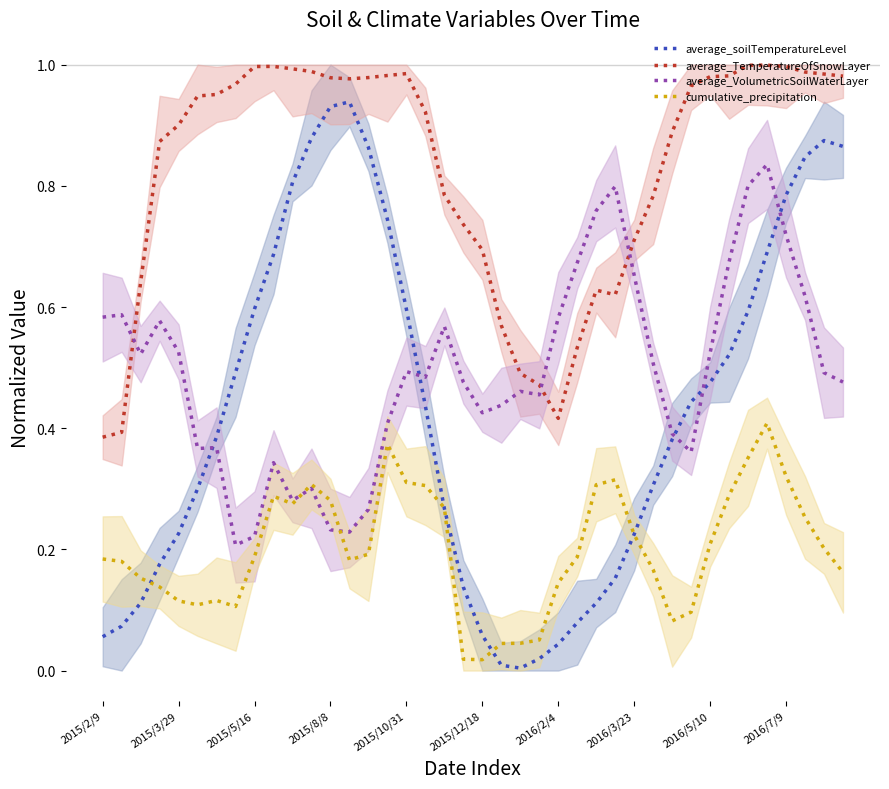

Is it true that average_TemperatureOfSnowLayer equals 0.5 at 2016/5/10?

False